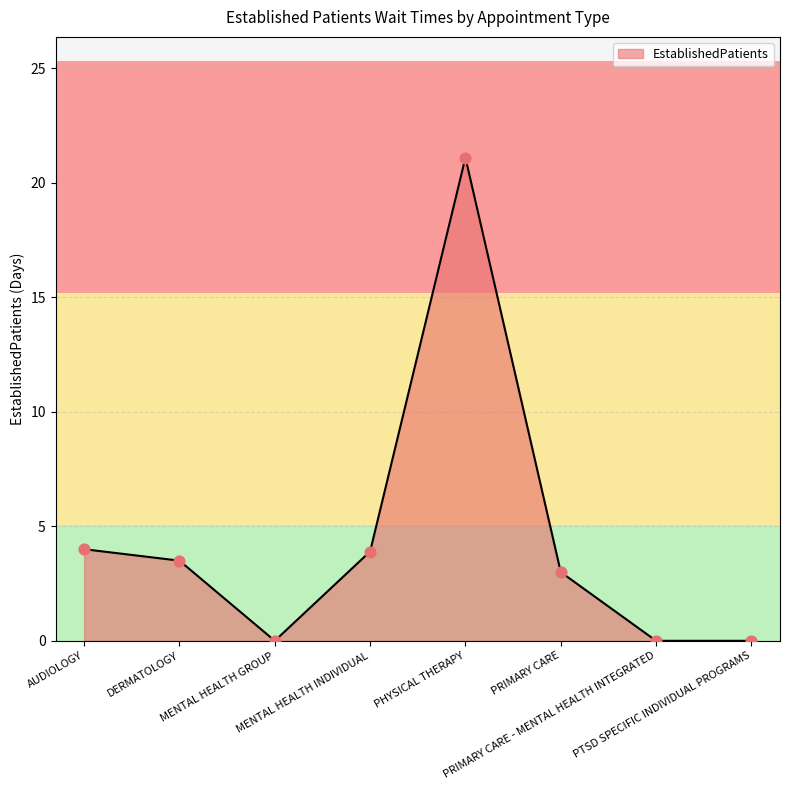

What is the change in value from DERMATOLOGY to PRIMARY CARE?

-0.5